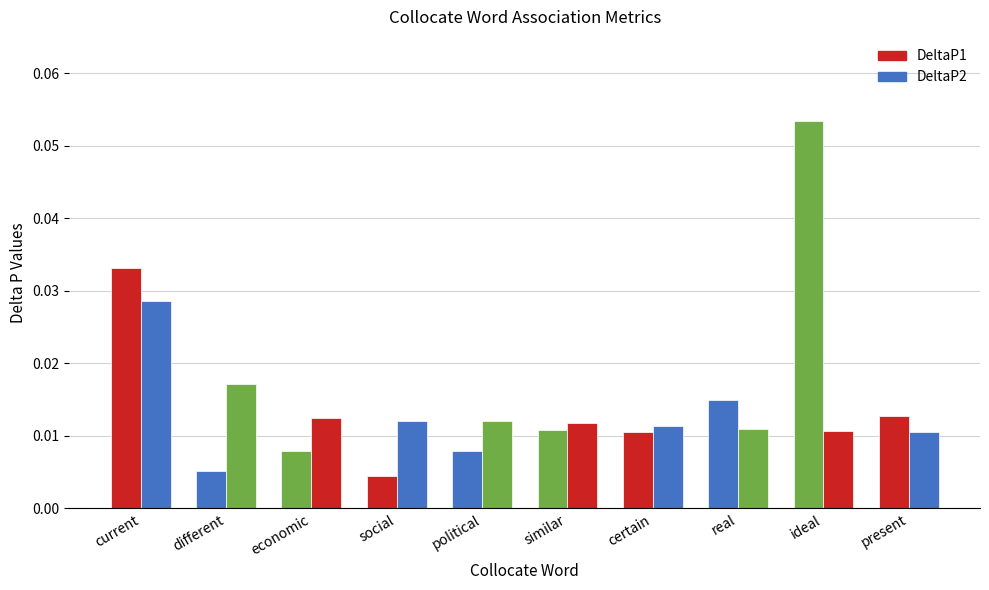

Count the number of categories in the chart.

10